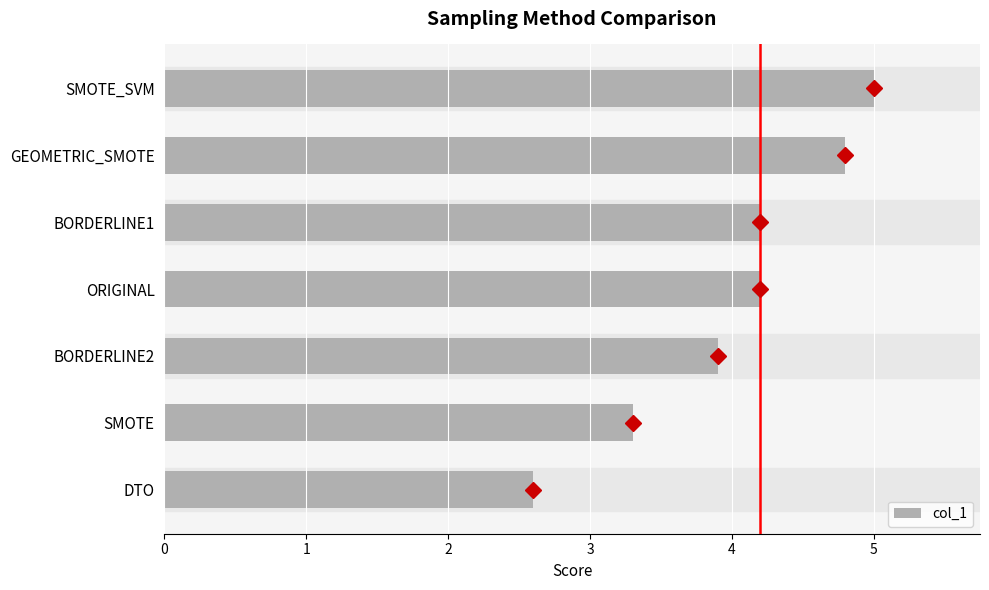

What is the sum of all values?

28.0